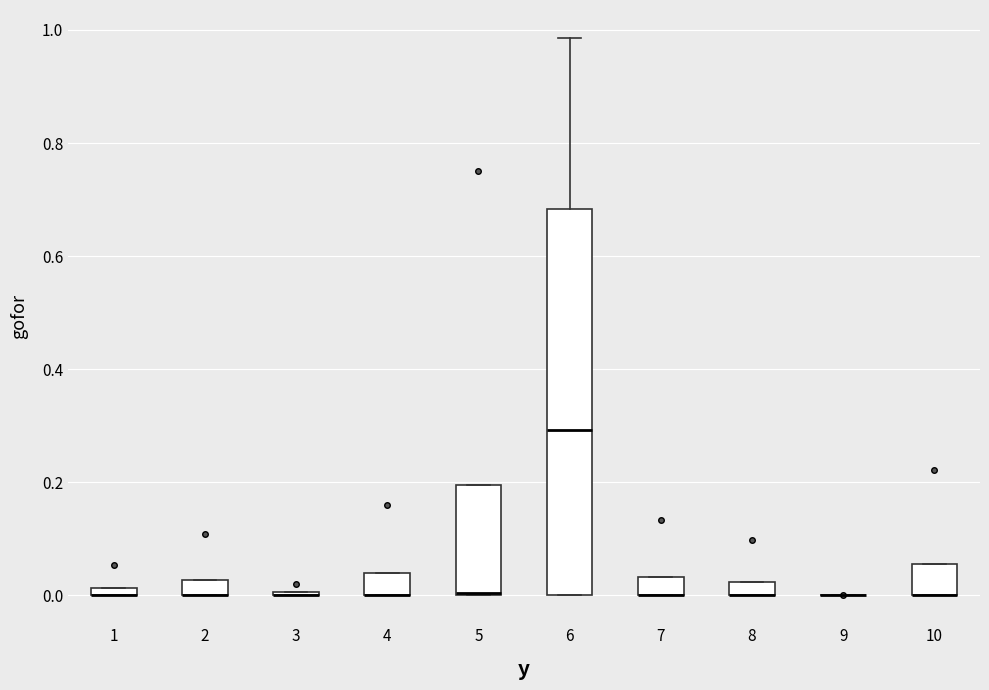

Which box is the tallest, from its lower edge to its upper edge?

6